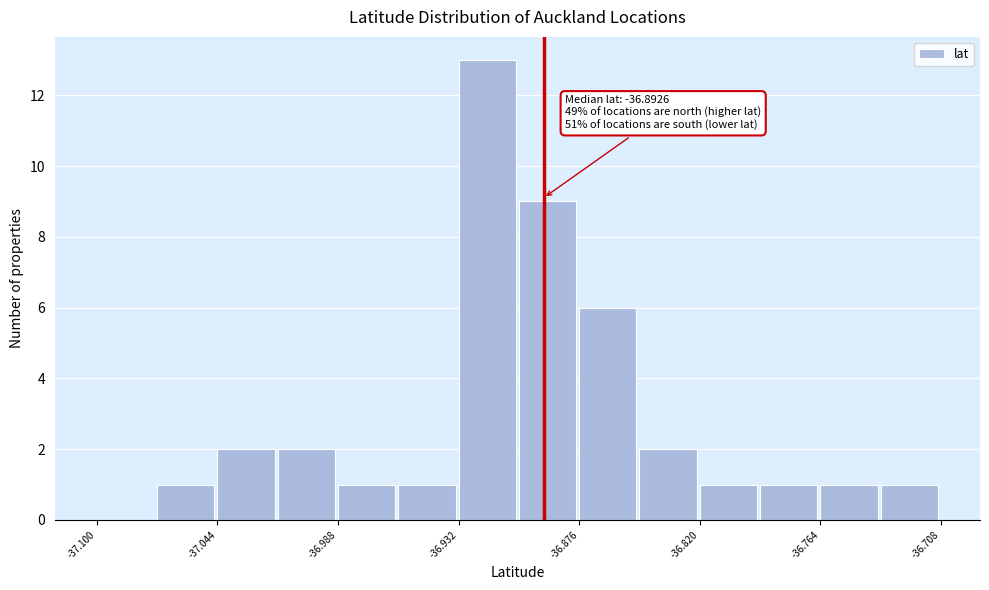

Around what value on the x-axis is the tallest bar? Give the approximate position of its centre, as read against the axis.

-36.92